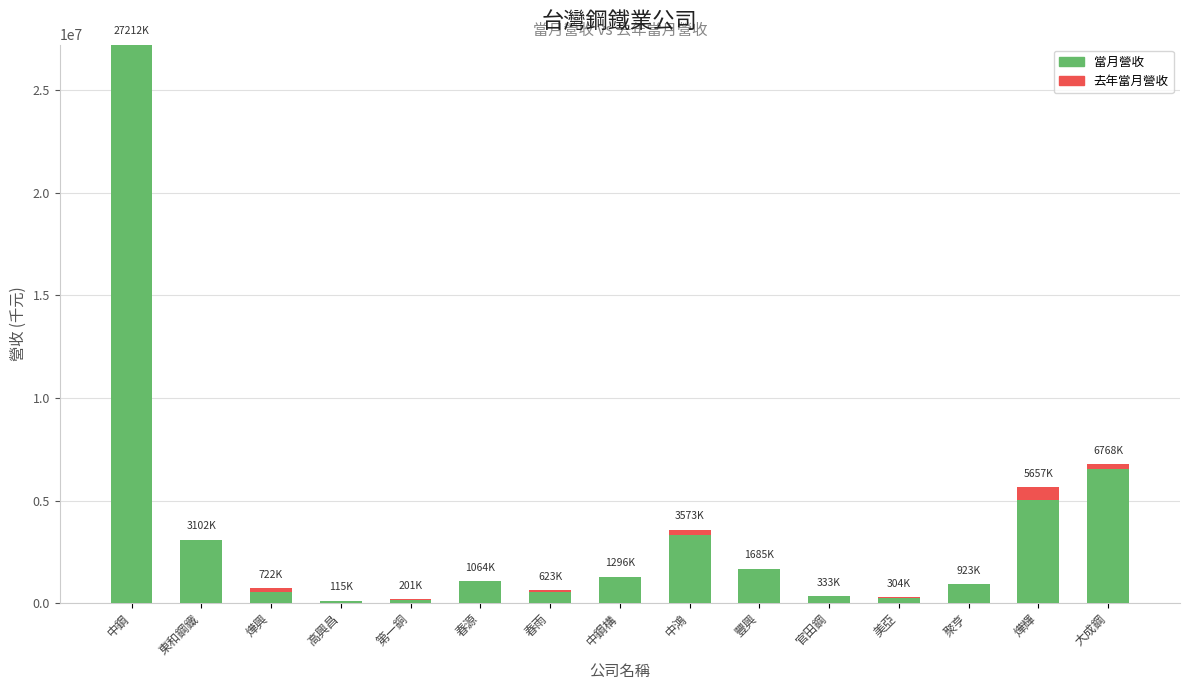

Where is 當月營收 nearest to the value 13663580?

大成鋼